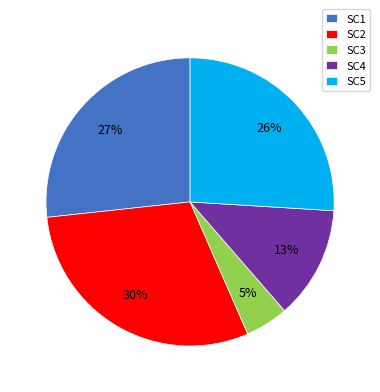

Is there a majority slice in this chart?

No